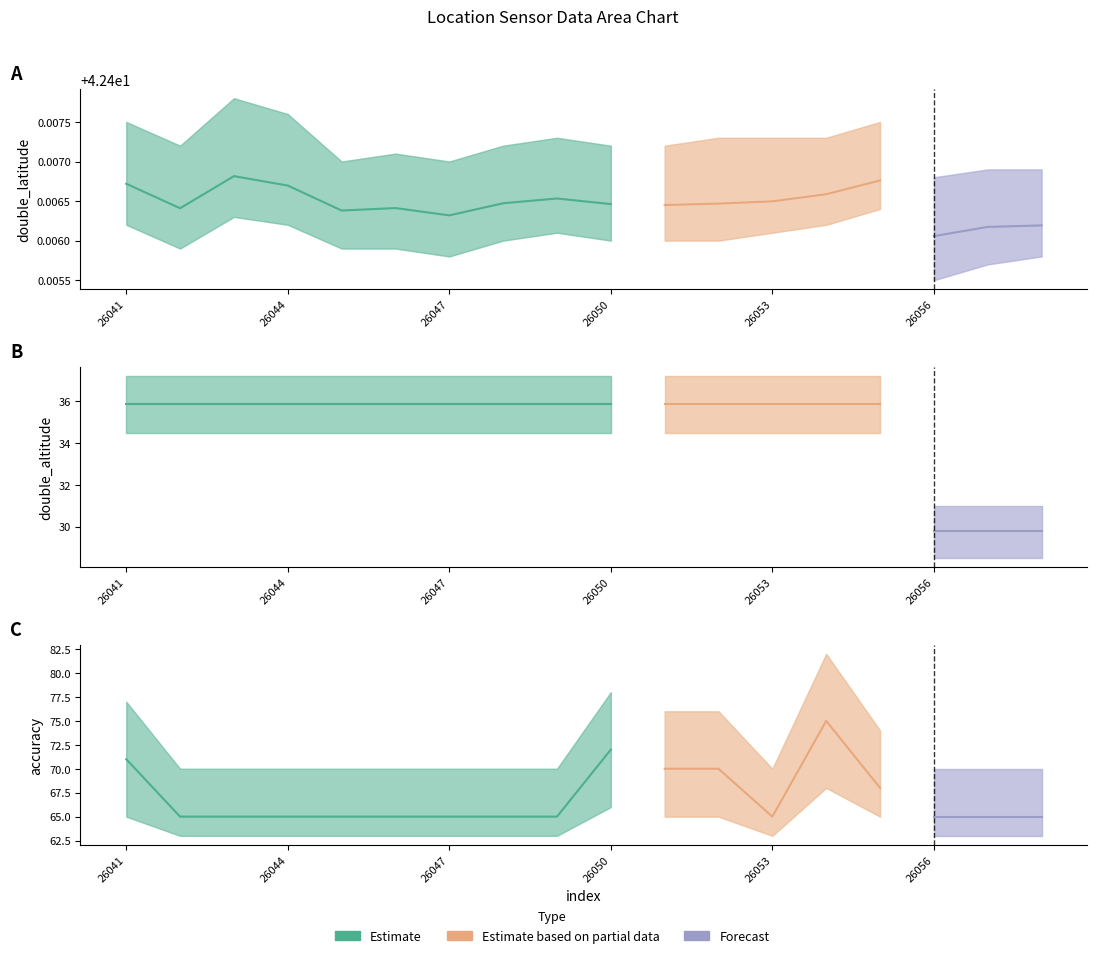

Rank the series at 26057 from highest to lowest value.

accuracy, double_latitude, double_altitude